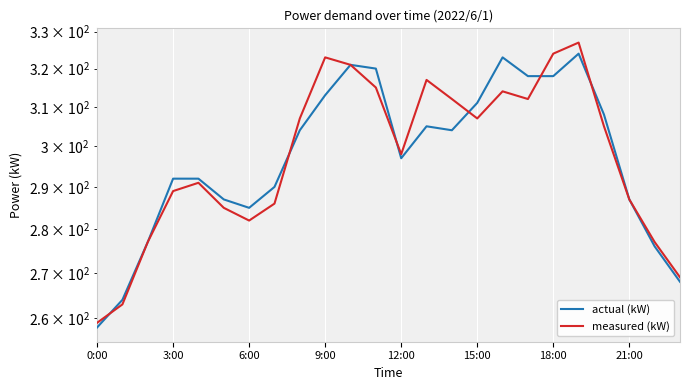

What is the average value of the actual (kW) series?

298